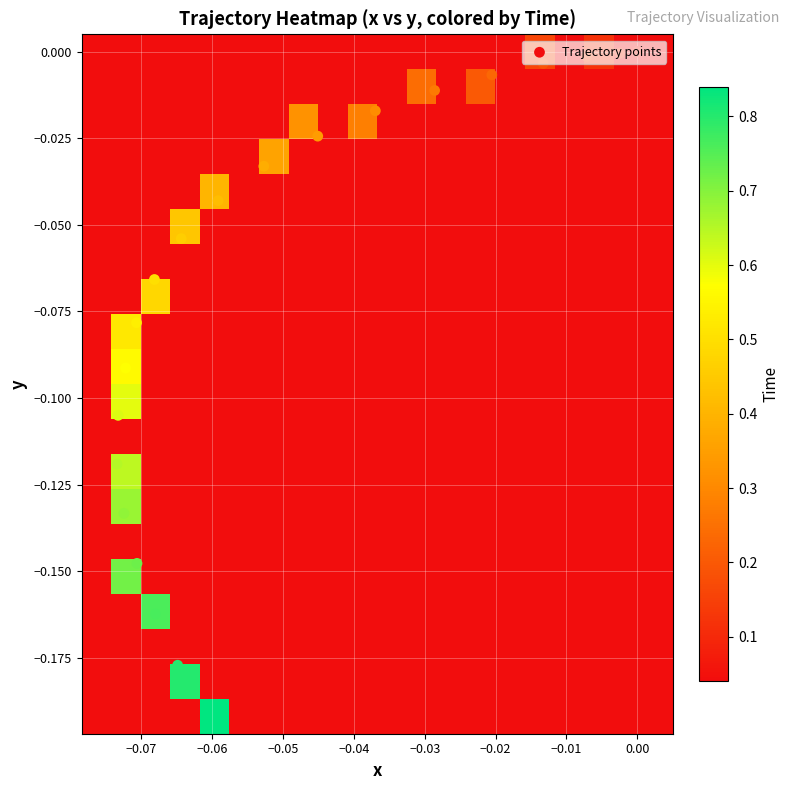

What is the smallest value displayed?

-0.2